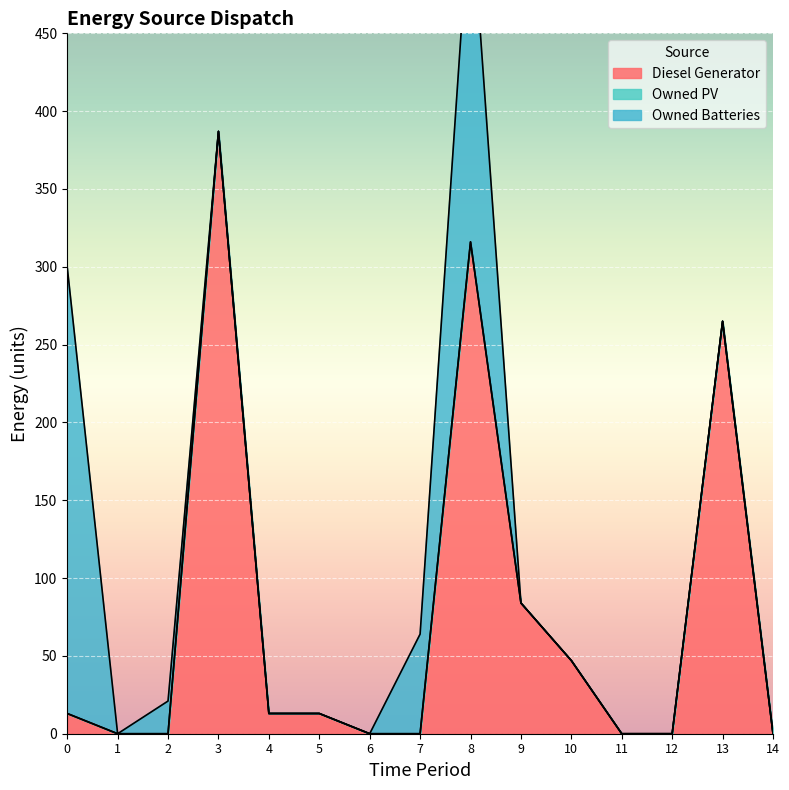

How many values in the Owned Batteries series exceed 0?

4